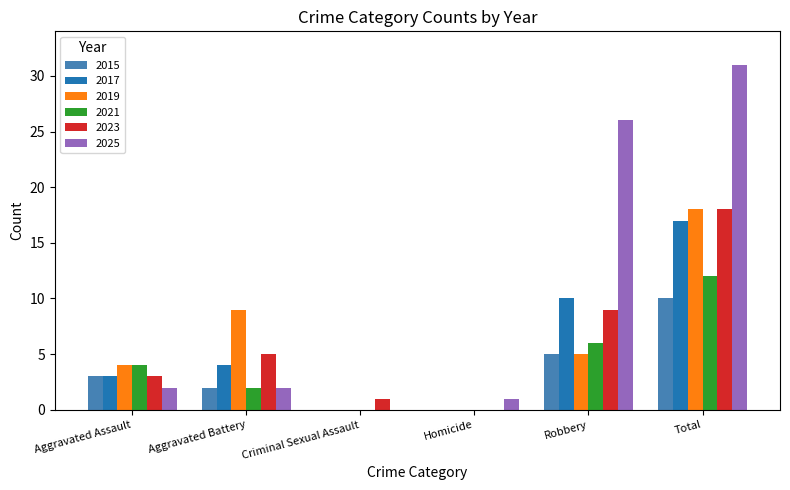

What is the sum of the 2025 values at Total and Aggravated Assault?

33